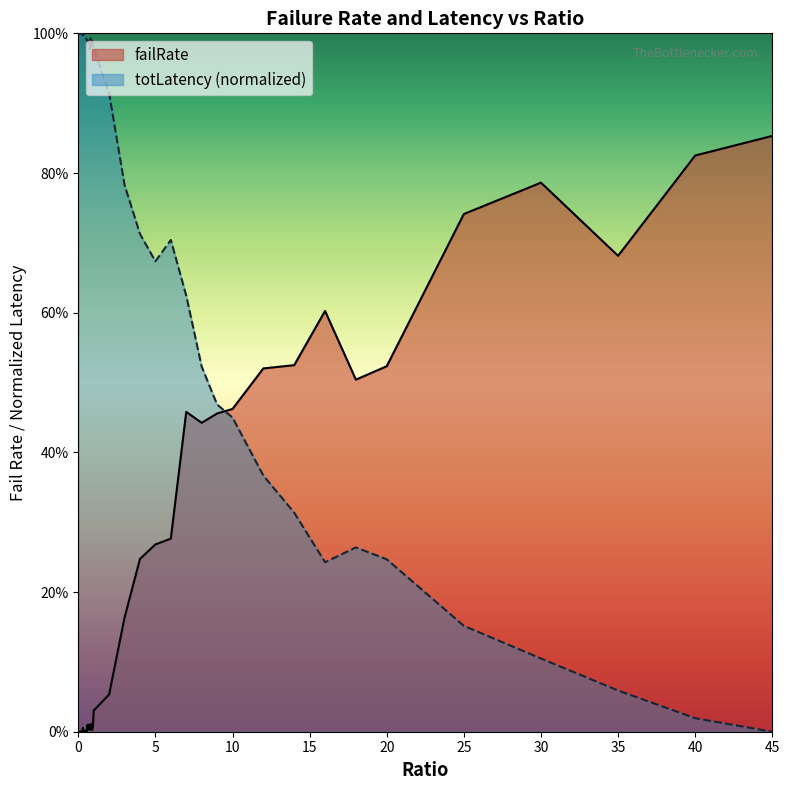

Reading left to right, what are all the values shown in this chart?

failRate: 0=0.0	0.05=0.0	0.1=0.0	0.15=0.0	0.2=0.0	0.25=0.0	0.3=0.0	0.35=0.0	0.4=0.0	0.45=0.0	0.5=0.0	0.55=0.0	0.6=0.0	0.65=0.0	0.7=0.0	0.75=0.0	0.8=0.0	0.85=0.0	0.9=0.0	0.95=0.0	1=0.0	2=0.1	3=0.2	4=0.2	5=0.3	6=0.3	7=0.5	8=0.4	9=0.5	10=0.5	12=0.5	14=0.5	16=0.6	18=0.5	20=0.5	25=0.7	30=0.8	35=0.7	40=0.8	45=0.9
totLatency_scaled: 0=1.0	0.05=1.0	0.1=1.0	0.15=1.0	0.2=1.0	0.25=1.0	0.3=1.0	0.35=1.0	0.4=1.0	0.45=1.0	0.5=1.0	0.55=1.0	0.6=1.0	0.65=1.0	0.7=1.0	0.75=1.0	0.8=1.0	0.85=1.0	0.9=1.0	0.95=1.0	1=1.0	2=0.9	3=0.8	4=0.7	5=0.7	6=0.7	7=0.6	8=0.5	9=0.5	10=0.4	12=0.4	14=0.3	16=0.2	18=0.3	20=0.2	25=0.2	30=0.1	35=0.1	40=0.0	45=0.0